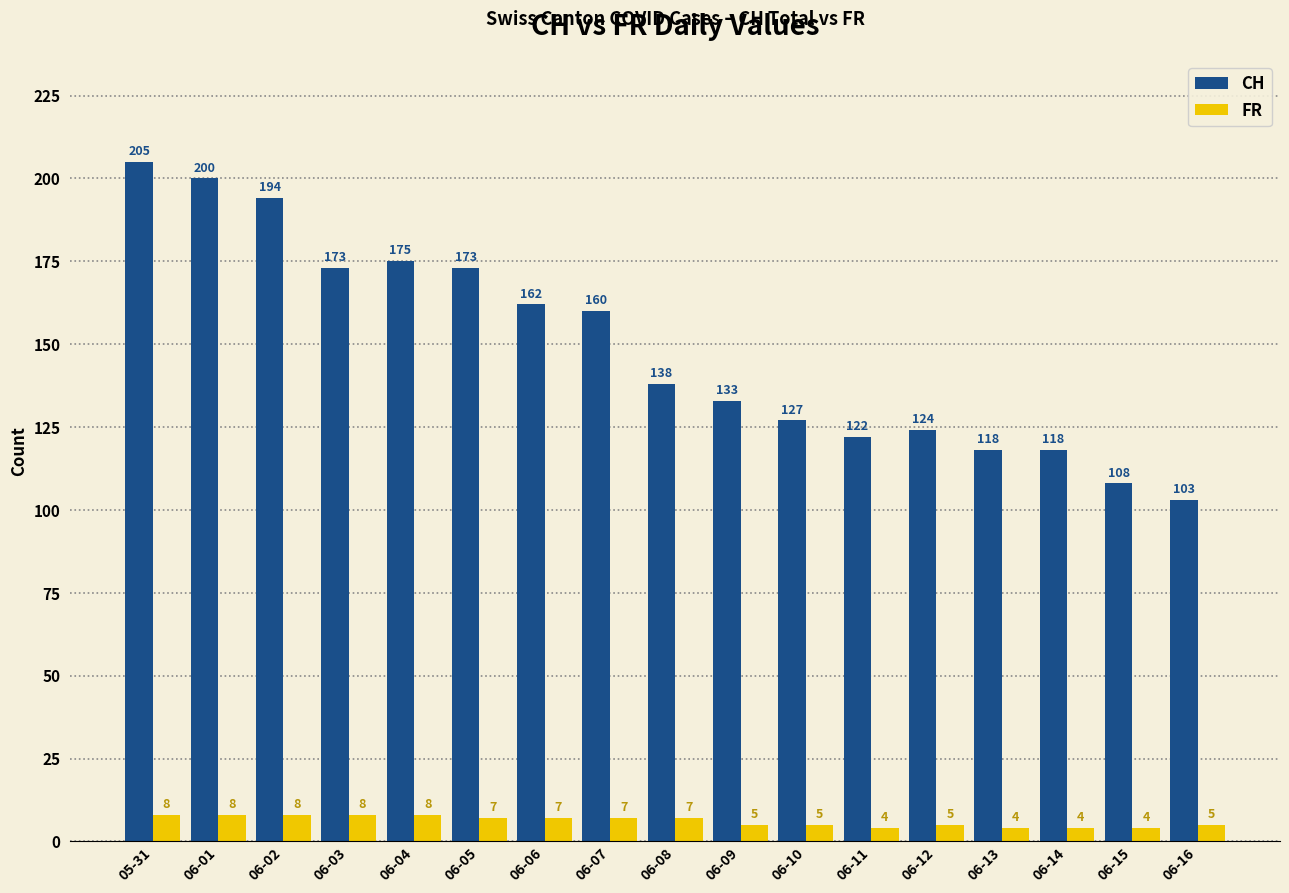

What is the difference between the highest and lowest values at 05-31?

197